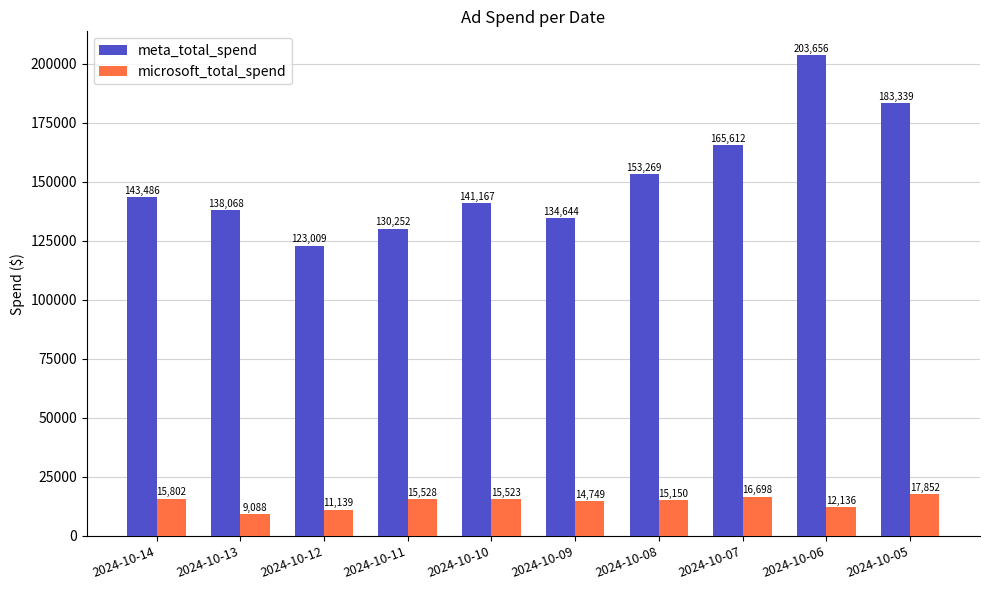

What is the approximate value of microsoft_total_spend at 2024-10-09?

14749.2